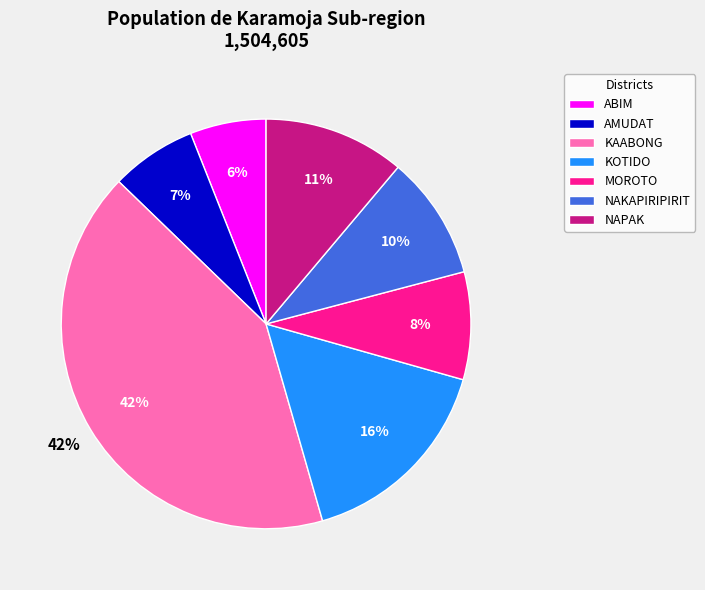

Which has a higher value, NAPAK or KAABONG?

KAABONG